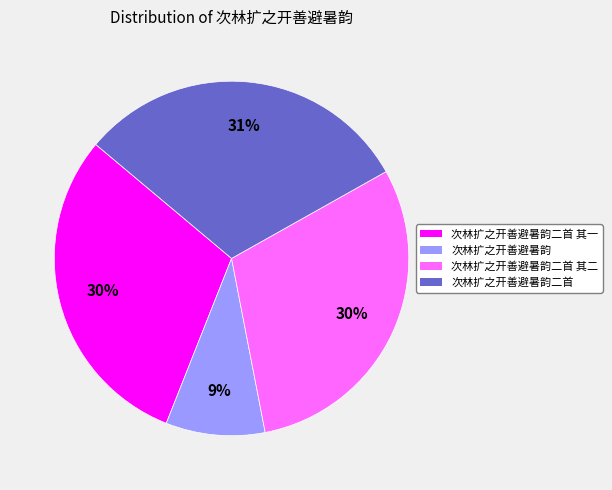

Between 次林扩之开善避暑韵 and 次林扩之开善避暑韵二首 其一, which is larger?

次林扩之开善避暑韵二首 其一